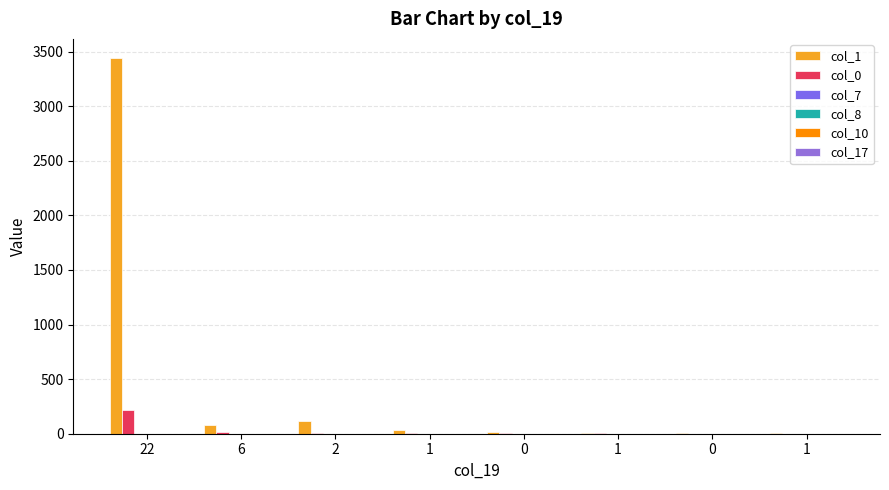

True or false: col_8 has a value of -1 at 1.

False